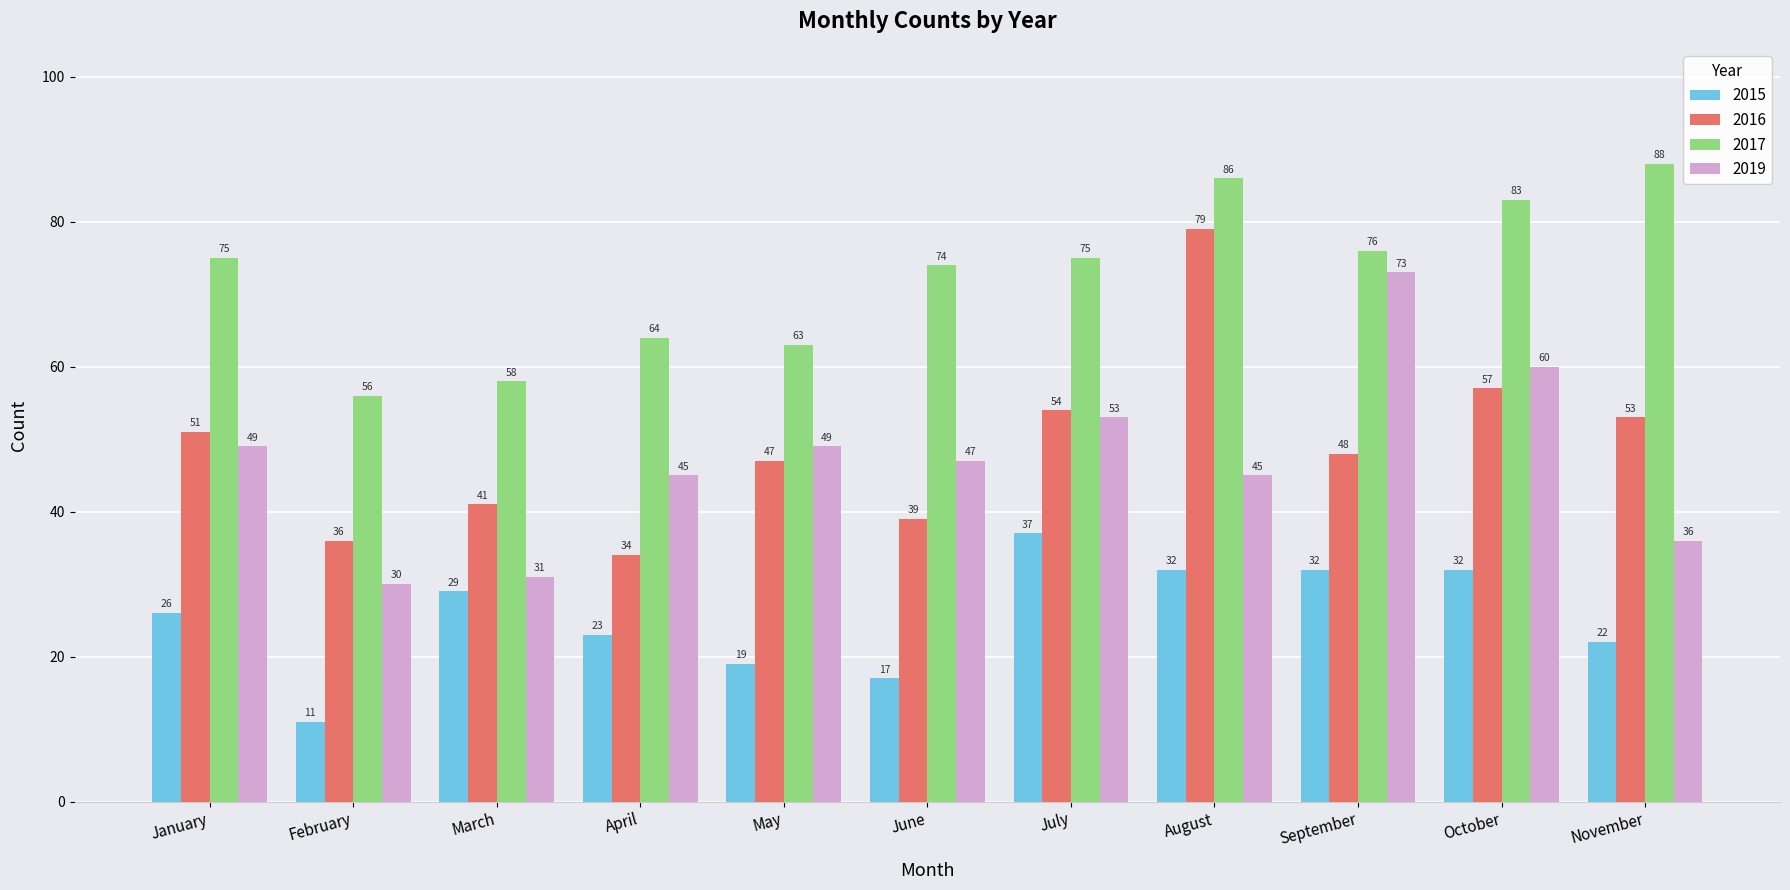

What is the spread (max minus min) of values at November?

66